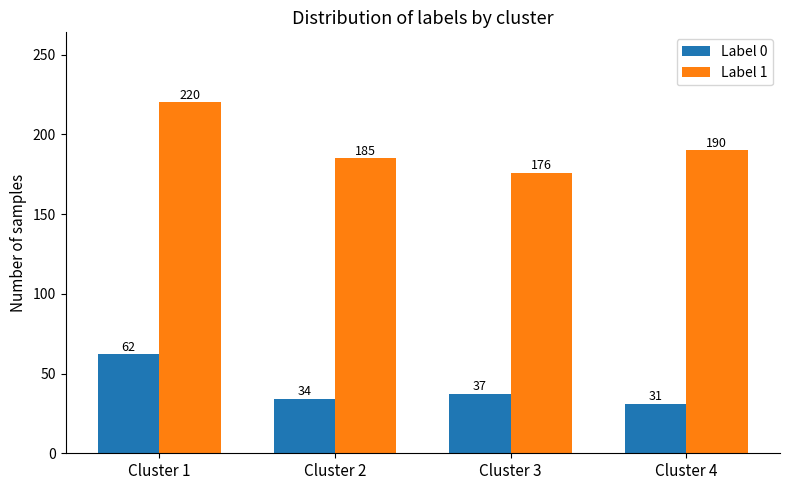

How many bars are there in each group?

2